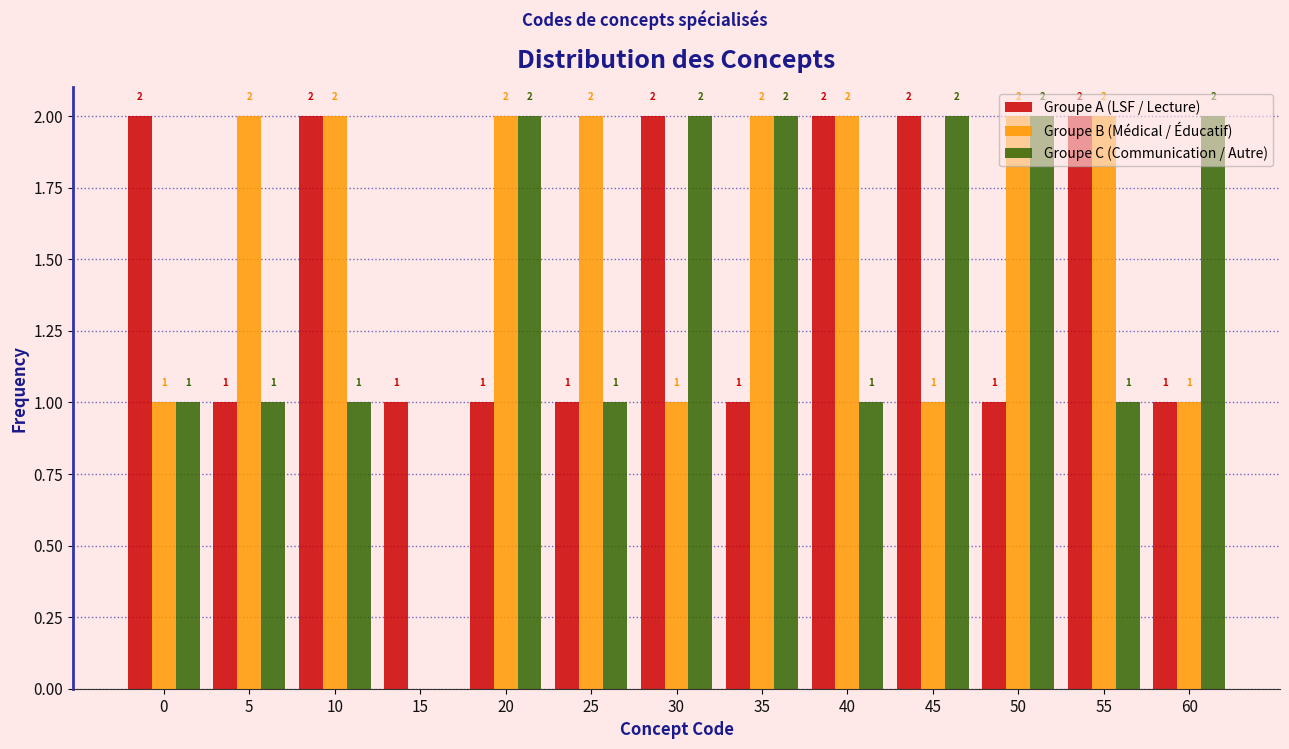

Is it true that Groupe B (Médical / Éducatif) equals 1 at 60?

True